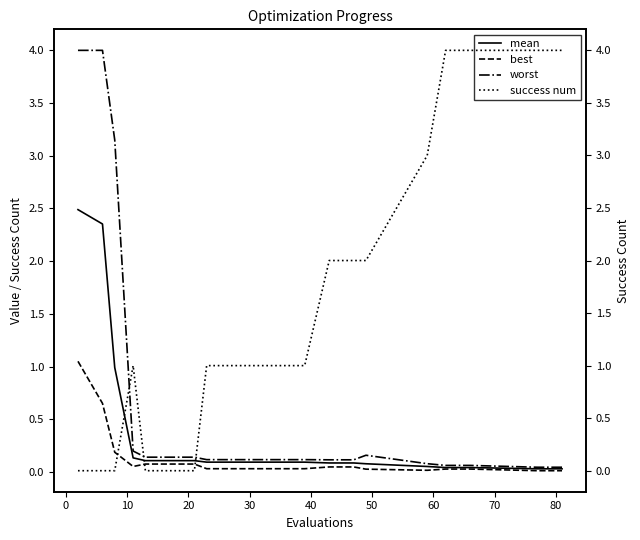

Is the value of worst at 80 greater than the value of mean at 20?

No